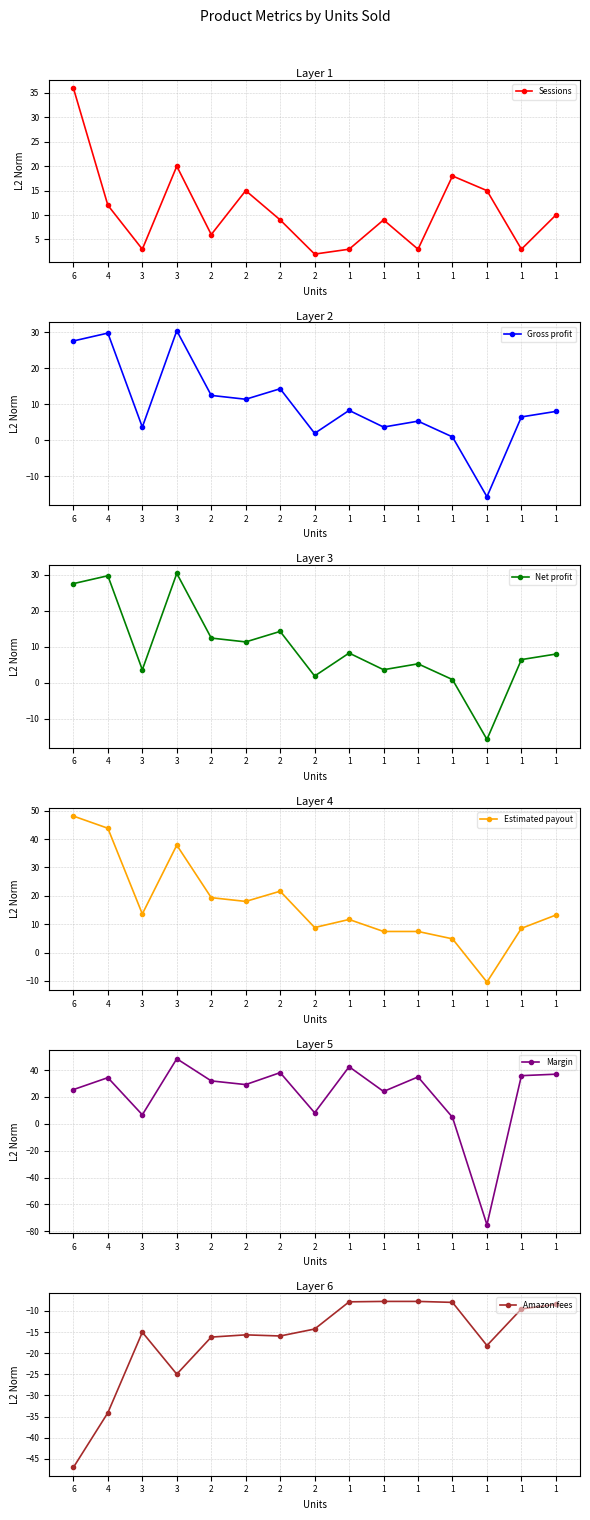

Does the chart have visible grid lines?

Yes